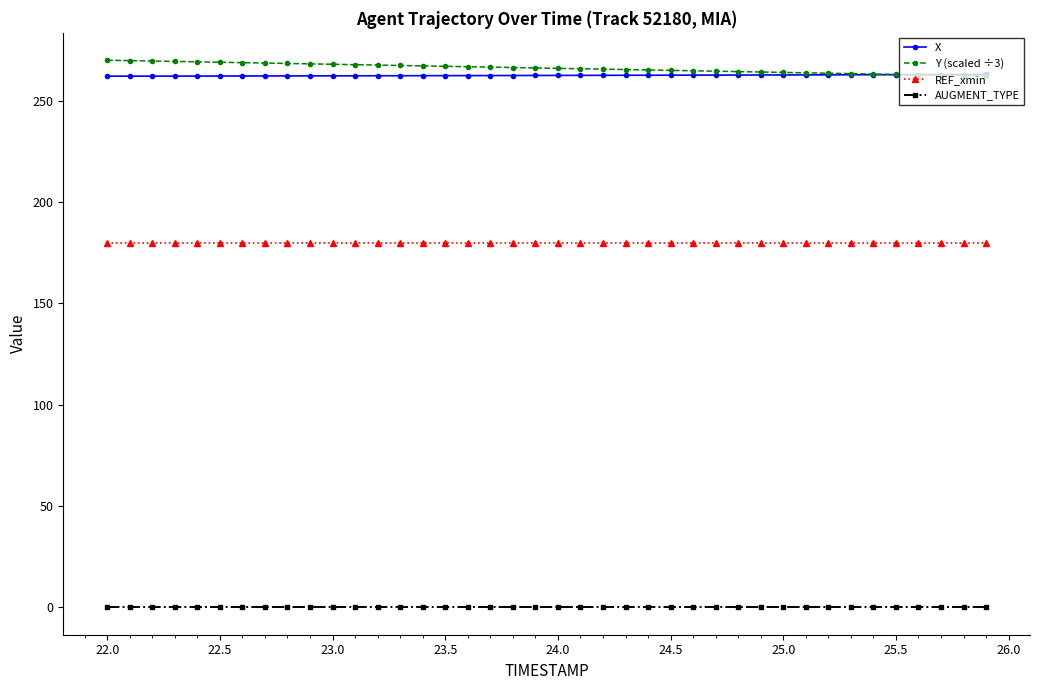

True or false: AUGMENT_TYPE and Y (scaled ÷3) cross at least once.

False